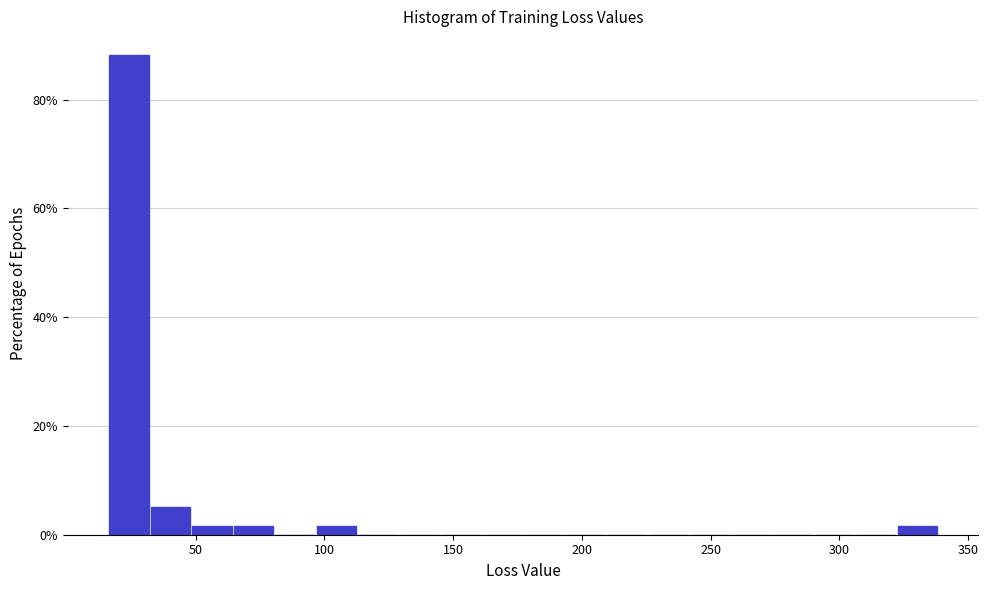

Read against the x-axis, roughly where is the centre of the tallest bar?

25